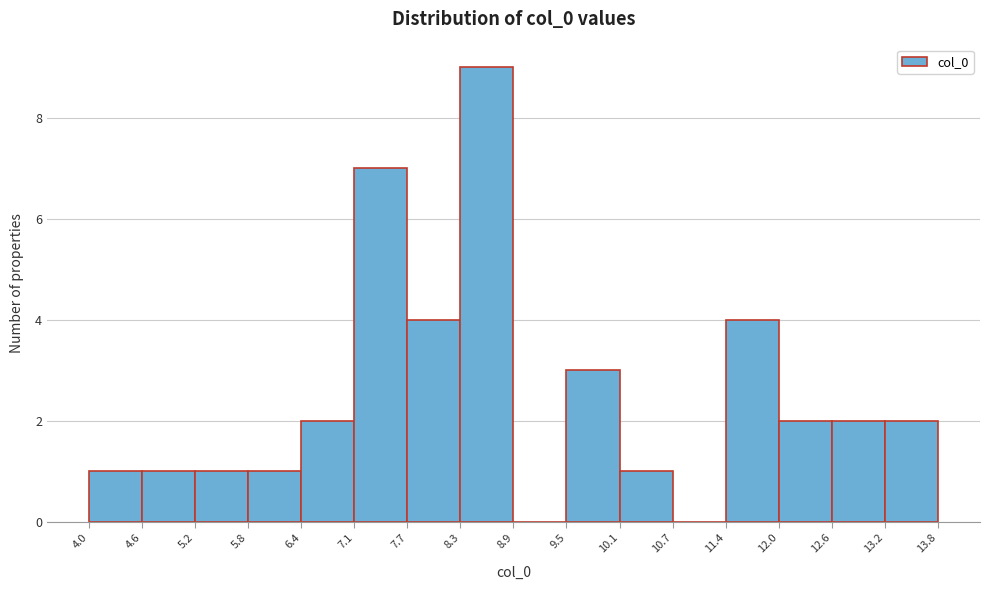

Reading left to right, list every bar in this chart as the range it spans on the x-axis followed by its height. The values are not printed on the chart, so give them approximately, as read against the axis.

4.0 to 4.6: 1
4.6 to 5.2: 1
5.2 to 5.8: 1
5.8 to 6.4: 1
6.4 to 7.1: 2
7.1 to 7.7: 7
7.7 to 8.3: 4
8.3 to 8.9: 9
8.9 to 9.5: 0
9.5 to 10.1: 3
10.1 to 10.7: 1
10.7 to 11.4: 0
11.4 to 12.0: 4
12.0 to 12.6: 2
12.6 to 13.2: 2
13.2 to 13.8: 2